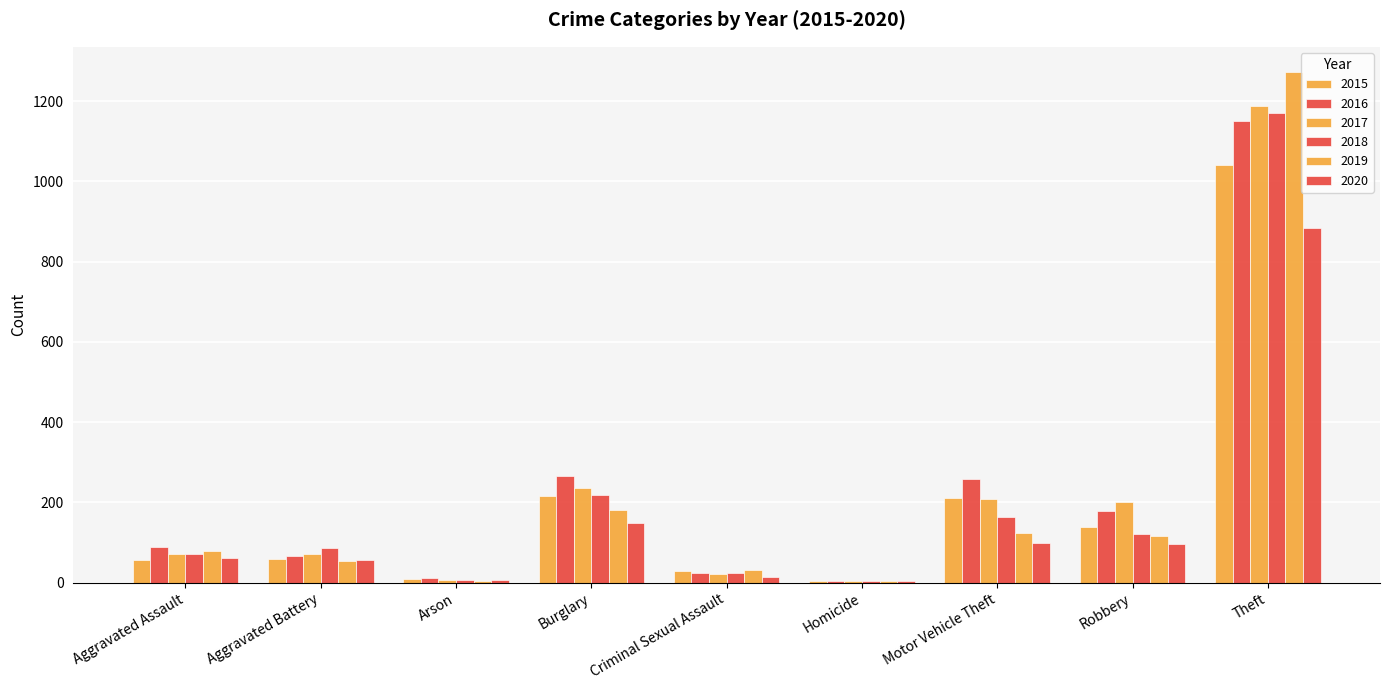

What value does the 2016 series have at Aggravated Battery, to the nearest 100?

100